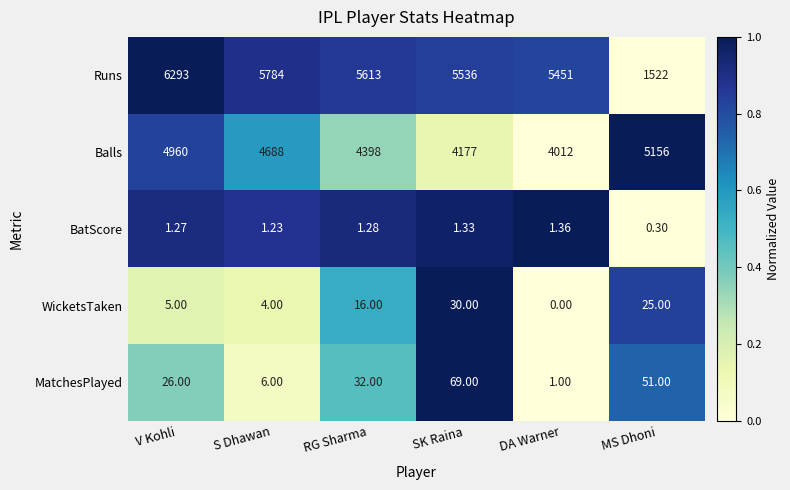

List the labels in order of Balls value, smallest first.

DA Warner, SK Raina, RG Sharma, S Dhawan, V Kohli, MS Dhoni